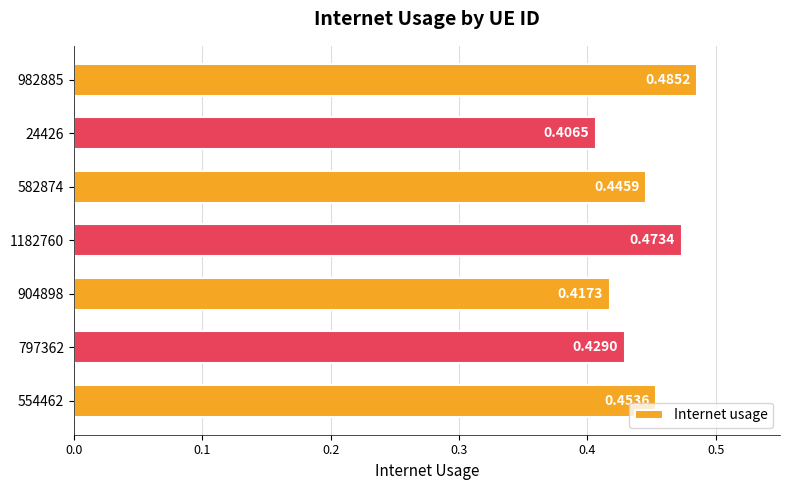

Which label corresponds to the smallest value in the chart?

24426